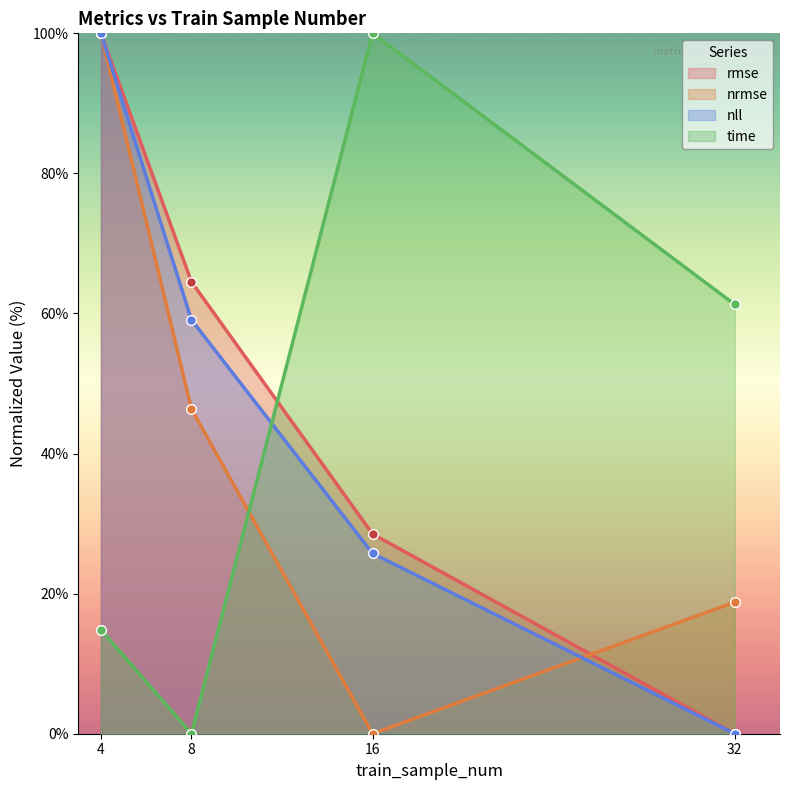

List the series in order of their overall mean, highest first.

rmse, nll, time, nrmse